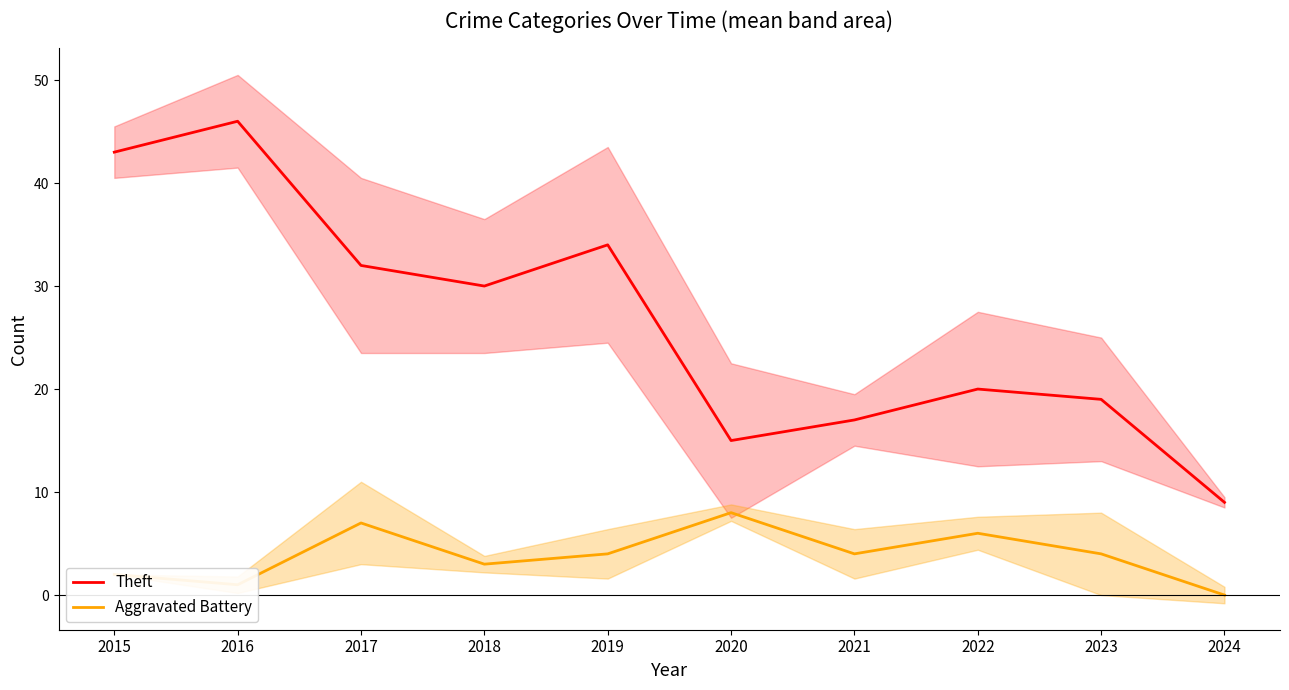

At which category does the chart reach its minimum across all series?

2024